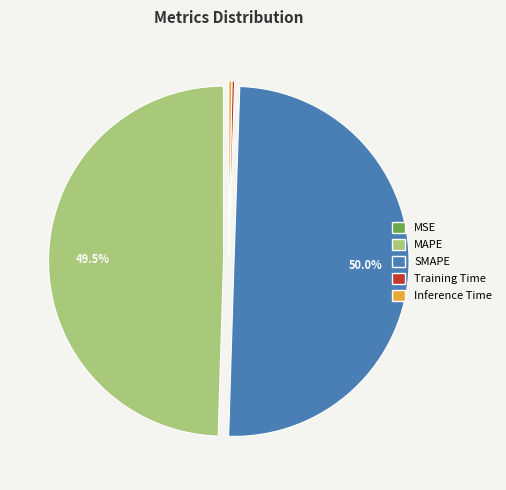

How much of the chart is everything except MAPE?

50.5%